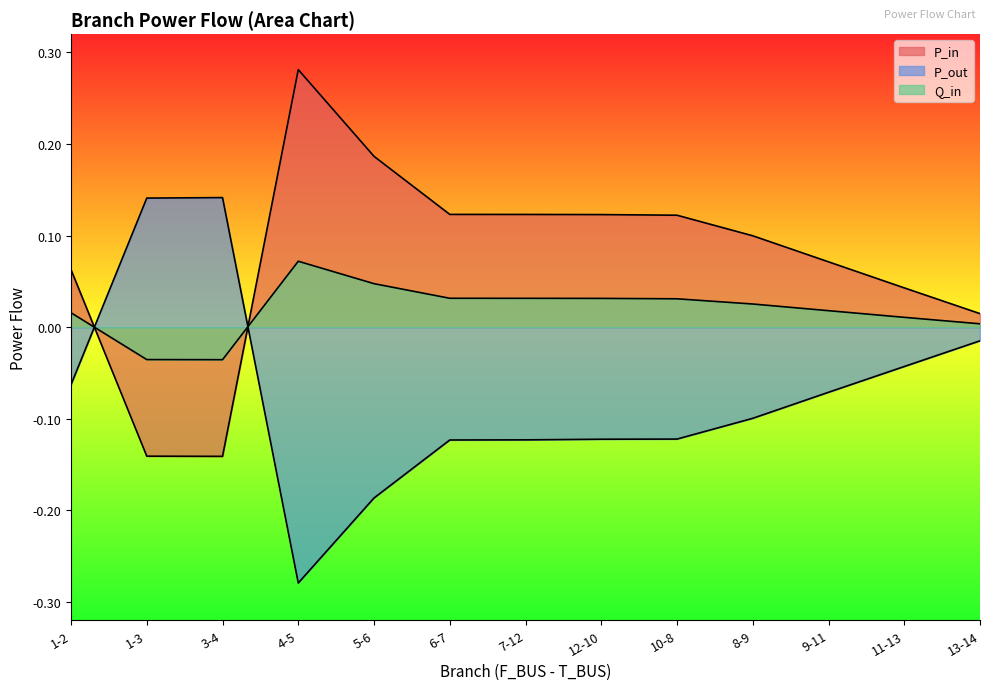

How many negative values does the P_out series have?

11